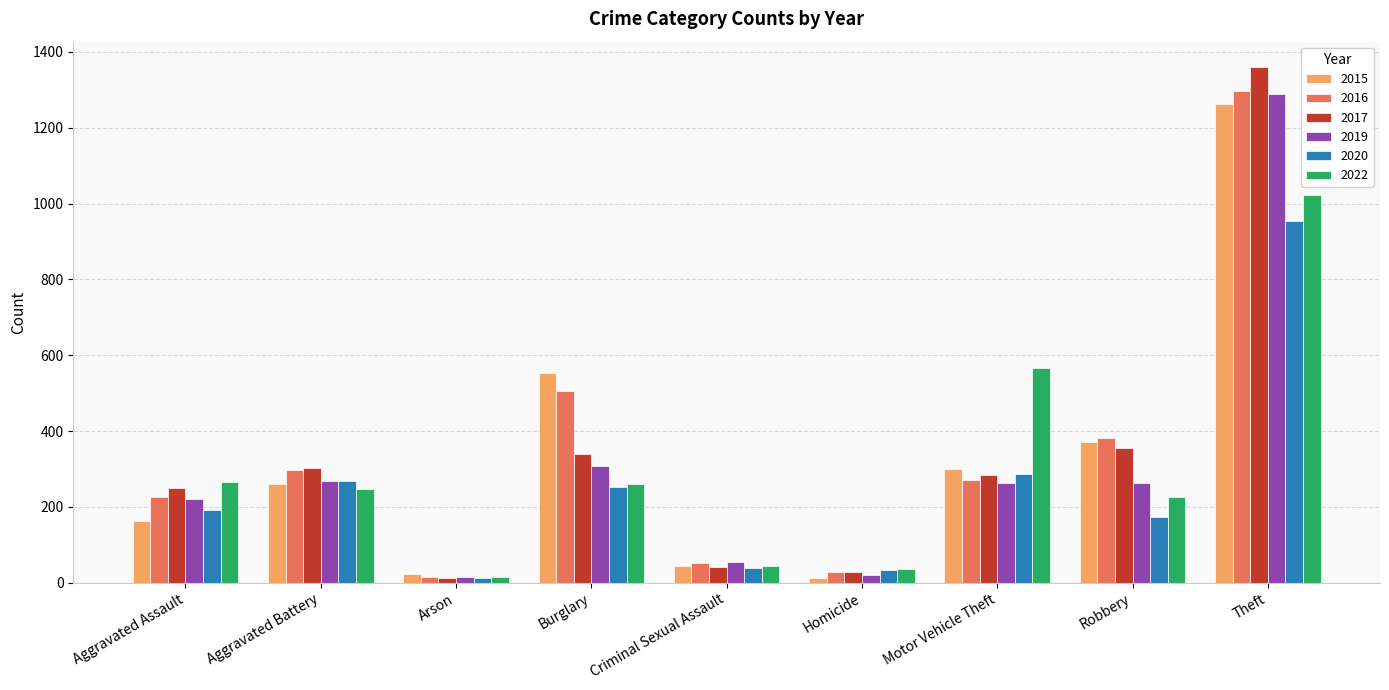

What is the sum of the 2022 values at Theft and Motor Vehicle Theft?

1590